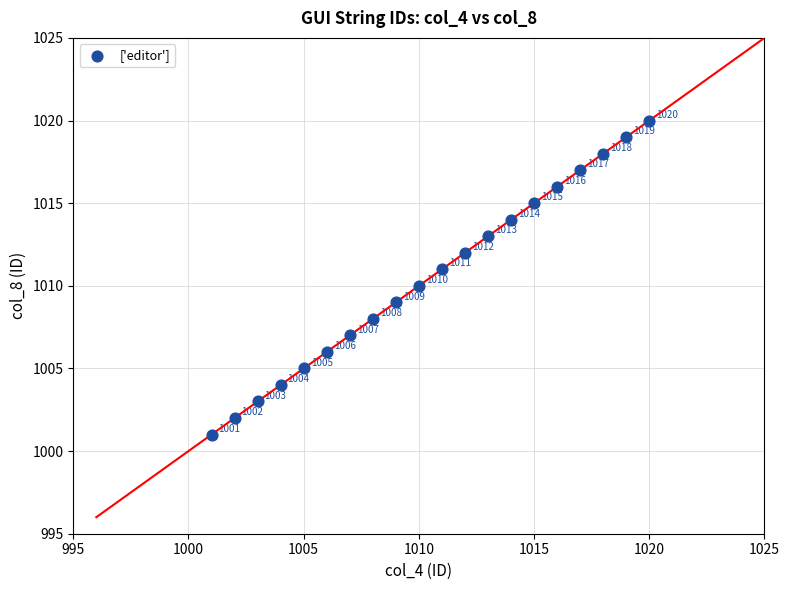

What is the range of Y values (max minus min)?

19